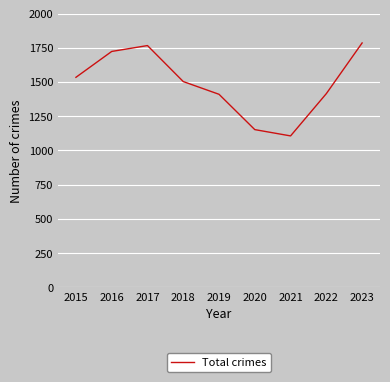

What is the maximum value shown in the chart?

1785